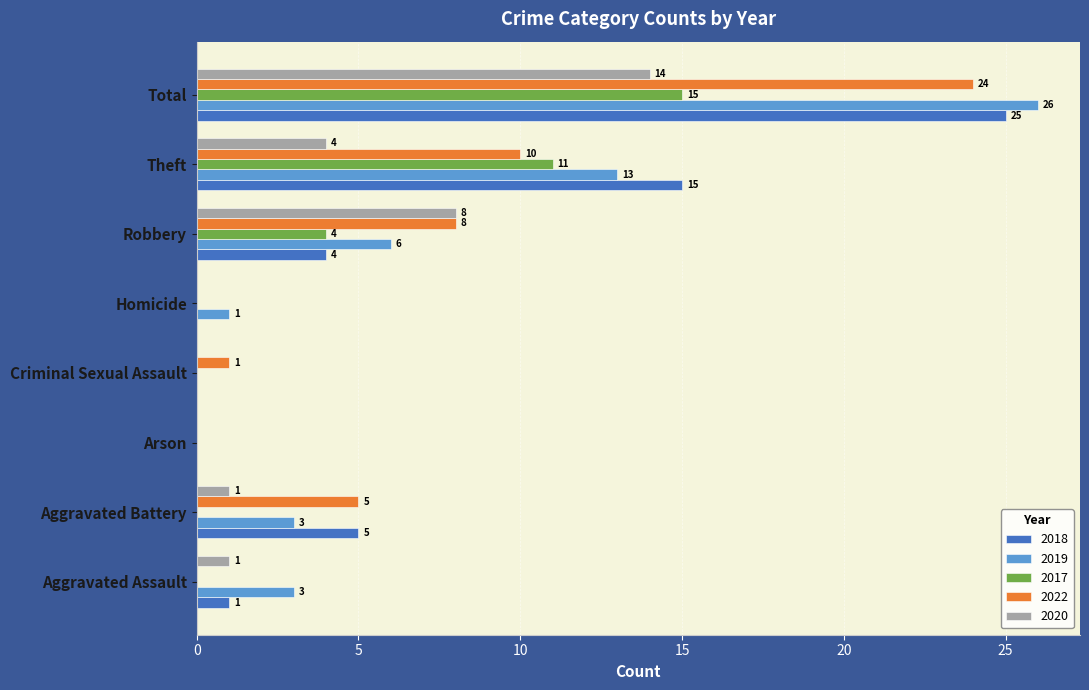

How many series are shown in this chart?

5